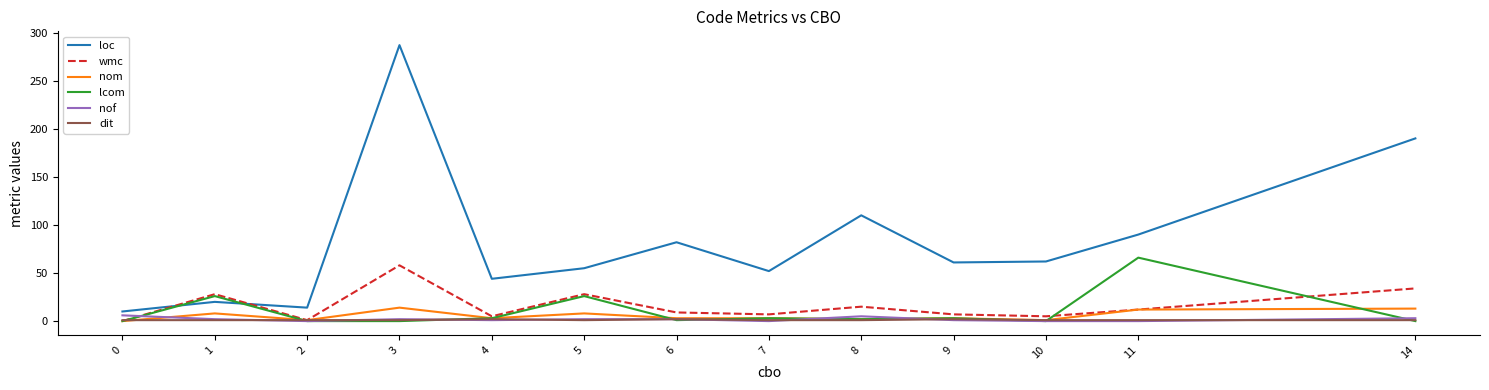

In wmc, how many points are lower than both neighbors (excluding endpoints)?

4